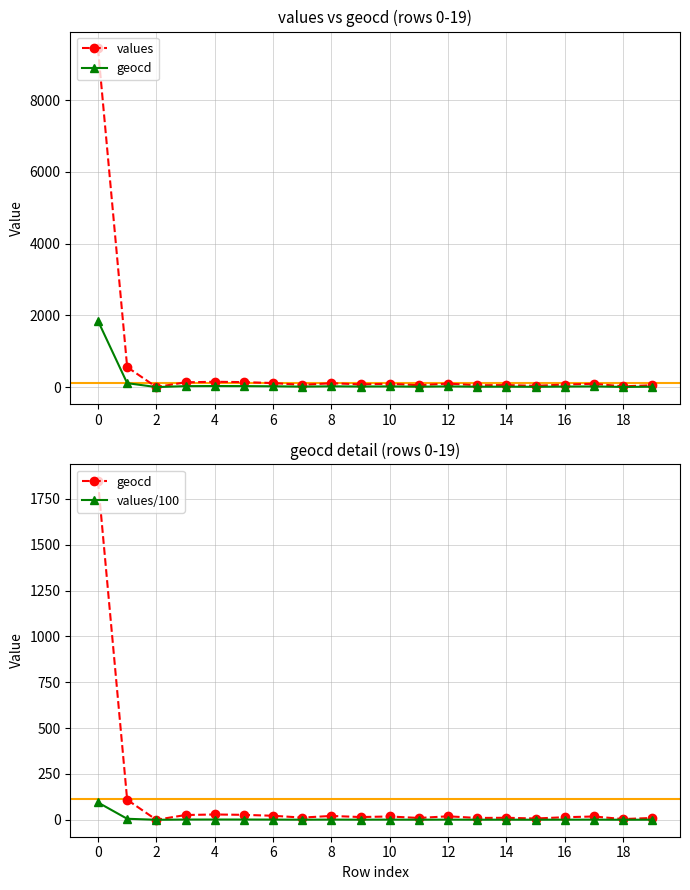

What is the total value across all series at 0?

11382.4